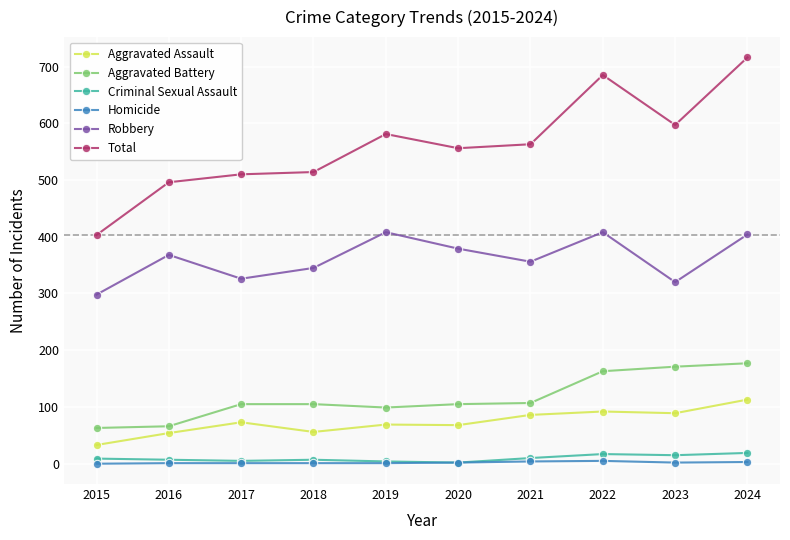

At which category does the chart reach its peak across all series?

2024